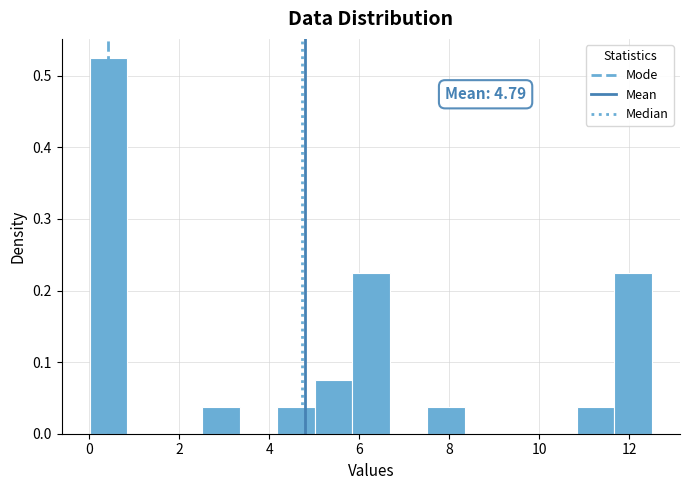

Which range on the x-axis has the tallest bar?

0.0 to 0.8